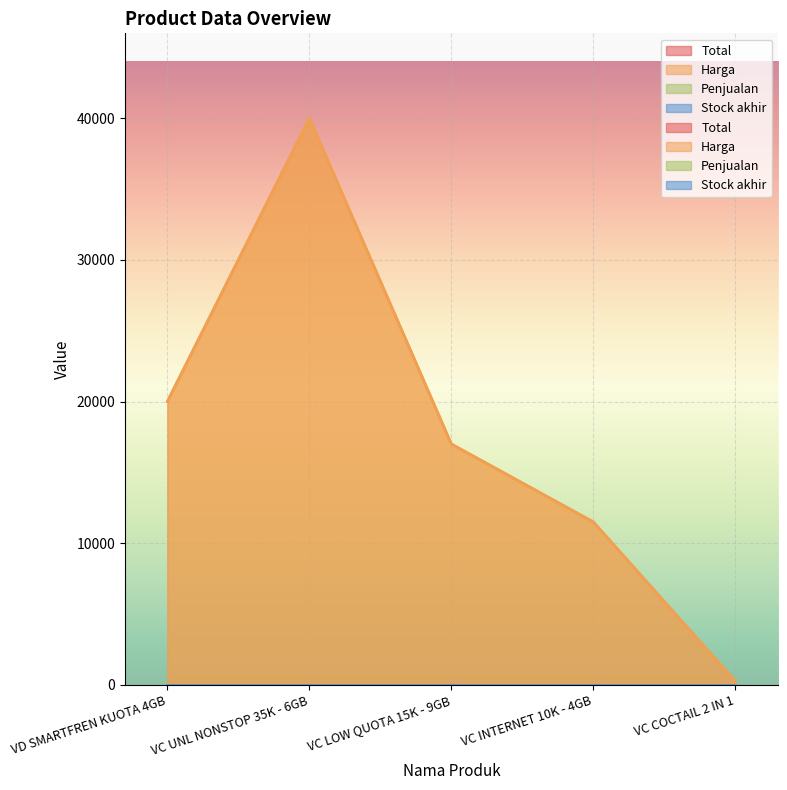

True or false: Stock akhir has more than 2 points higher than both neighbors.

False